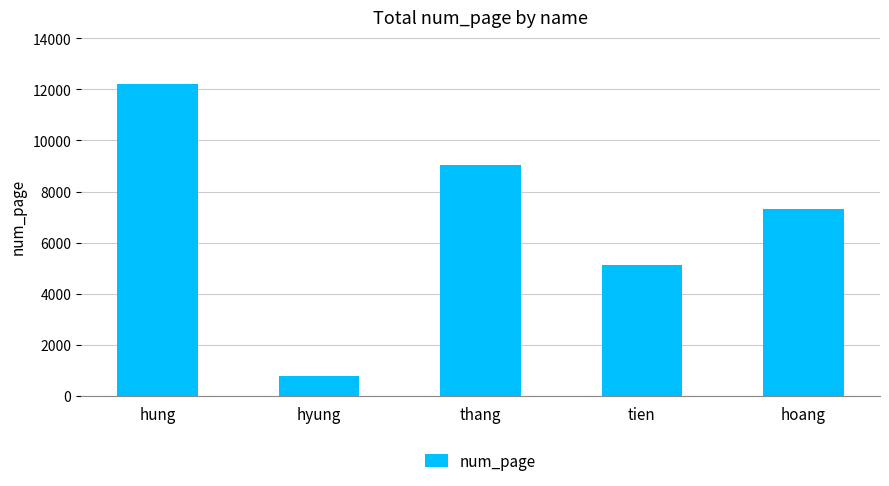

List the labels in order of value, largest first.

hung, thang, hoang, tien, hyung